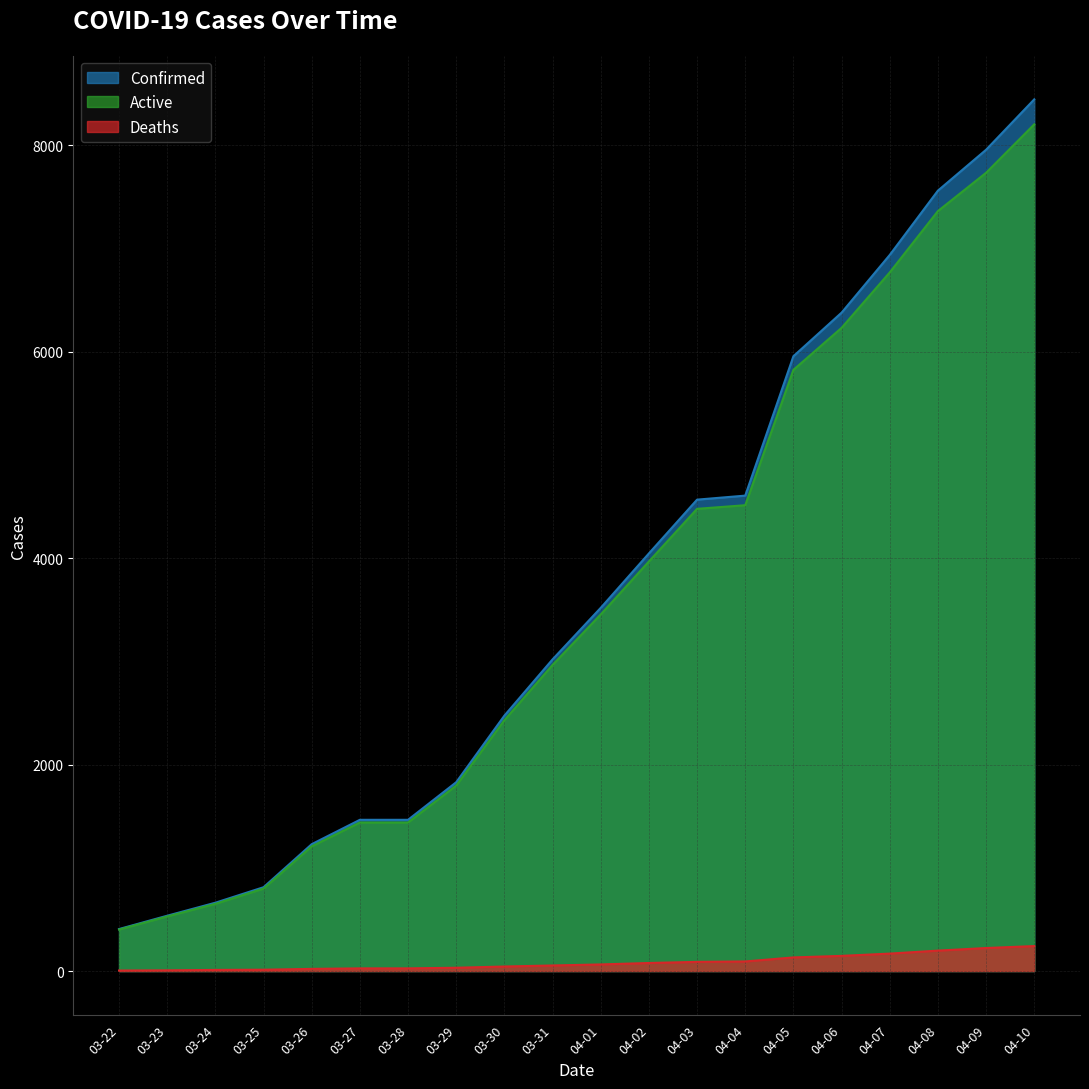

The value of Deaths at 03-26 is 11. True or false?

False